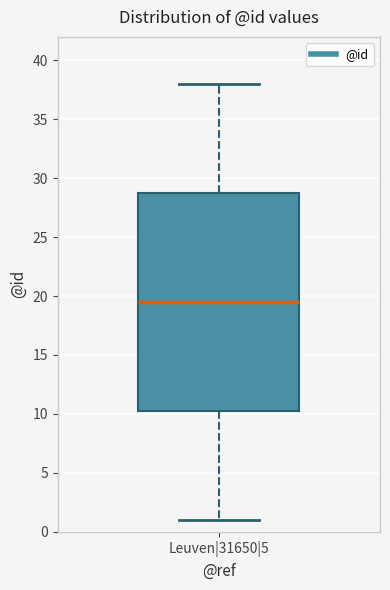

Read this box plot against the y-axis: the position of the median line, the range covered by the box, and the ends of both whiskers. The values are not printed on the chart, so give them approximately, as read against the axis.

median 19.5, box 10.5 to 29.0, whiskers 1.0 to 38.0